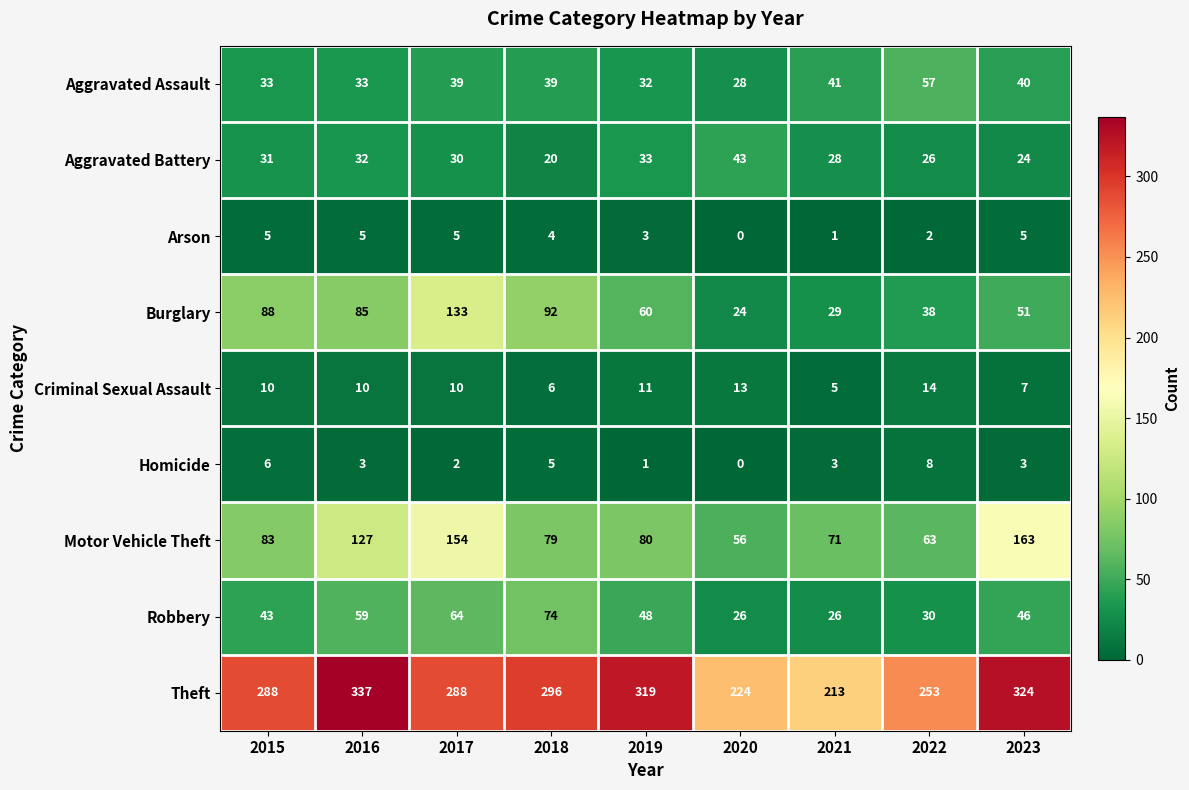

The value of Robbery at 2023 is 81. True or false?

False